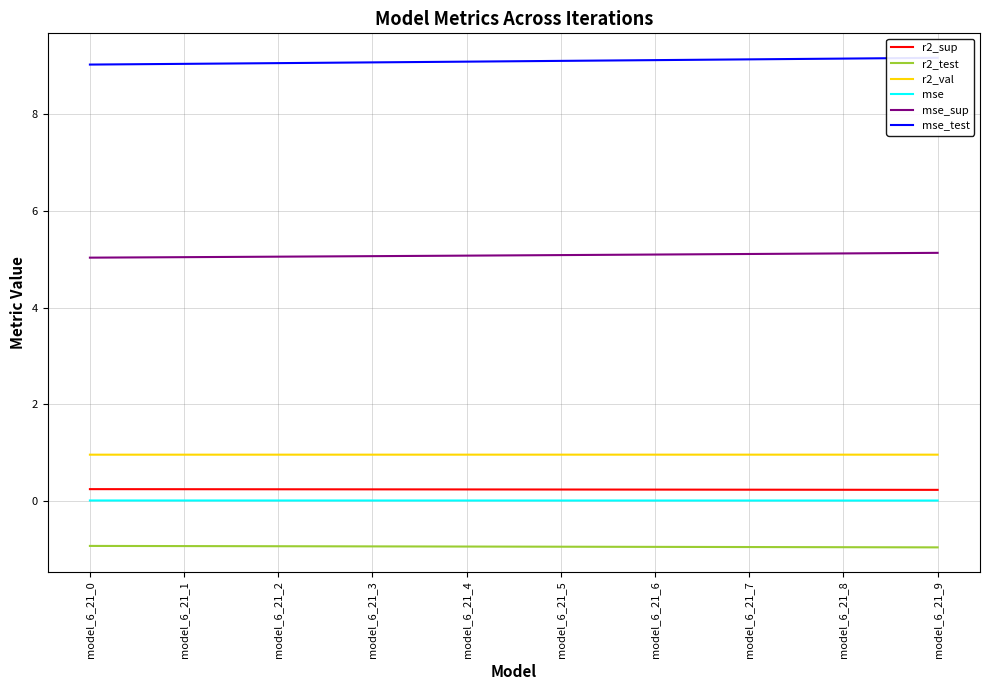

Which category has the lowest value in the r2_test series?

model_6_21_9